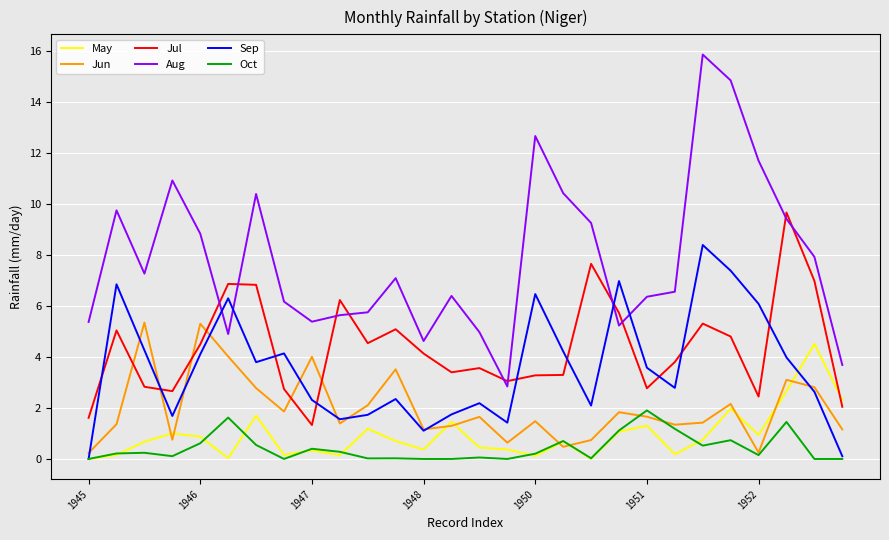

What is the greatest value displayed?

15.9